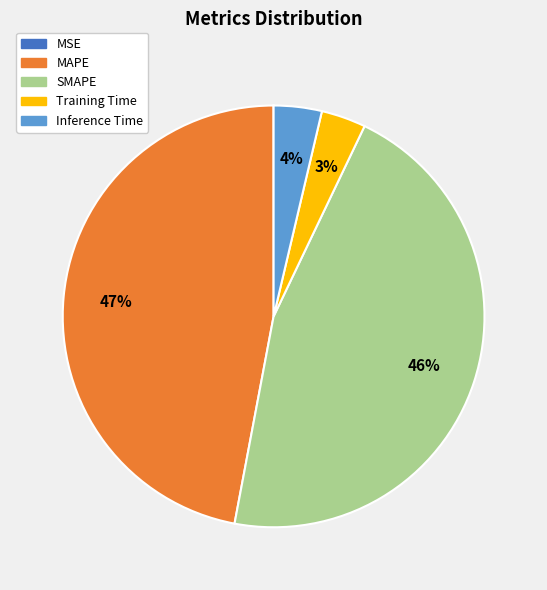

To the nearest percent, what percentage of the pie is Training Time?

3%